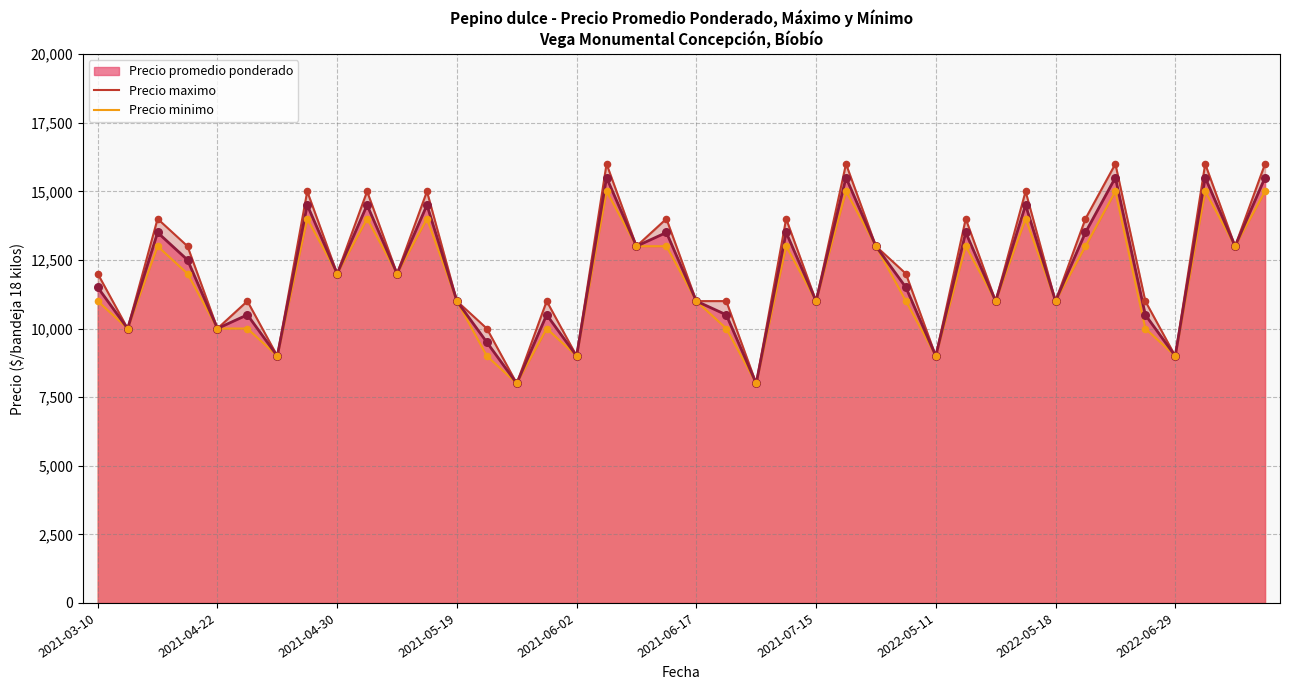

What is the total value across all series at 26?

26000